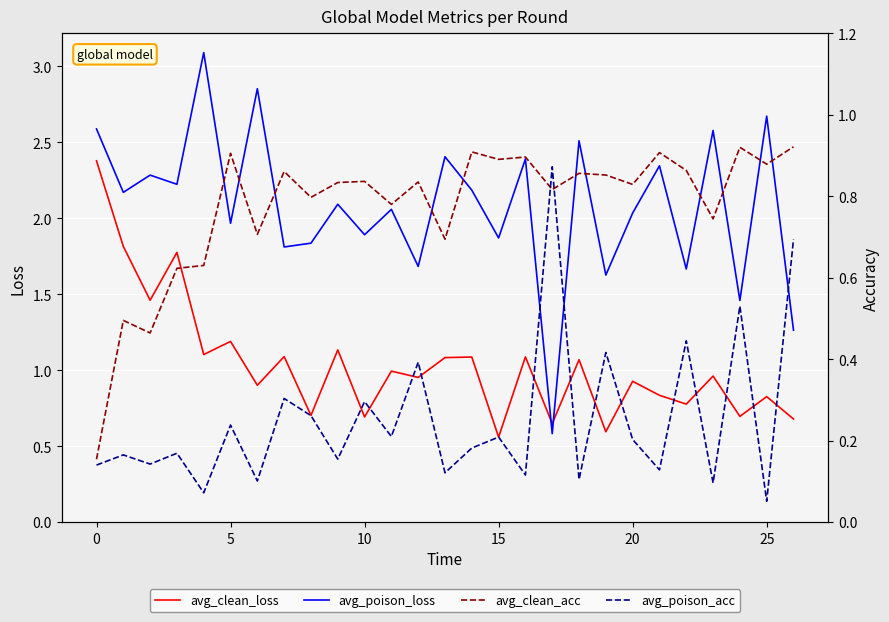

At which label does avg_poison_acc reach its minimum?

25